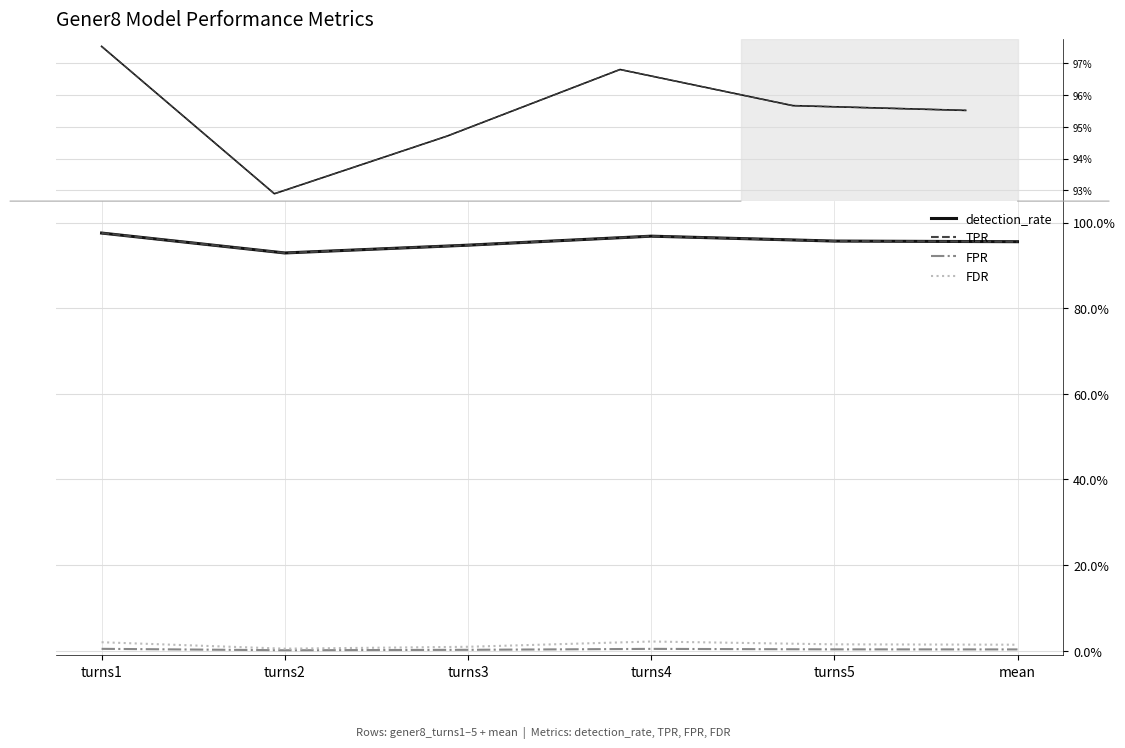

Which series has the widest spread of values?

detection_rate